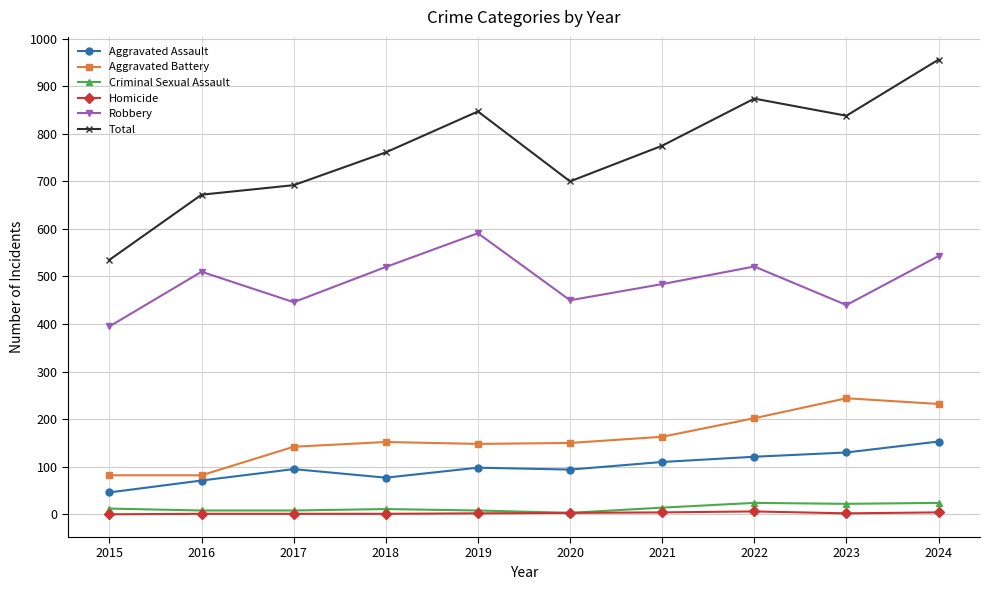

What are all the series names shown in the legend?

Aggravated Assault, Aggravated Battery, Criminal Sexual Assault, Homicide, Robbery, Total